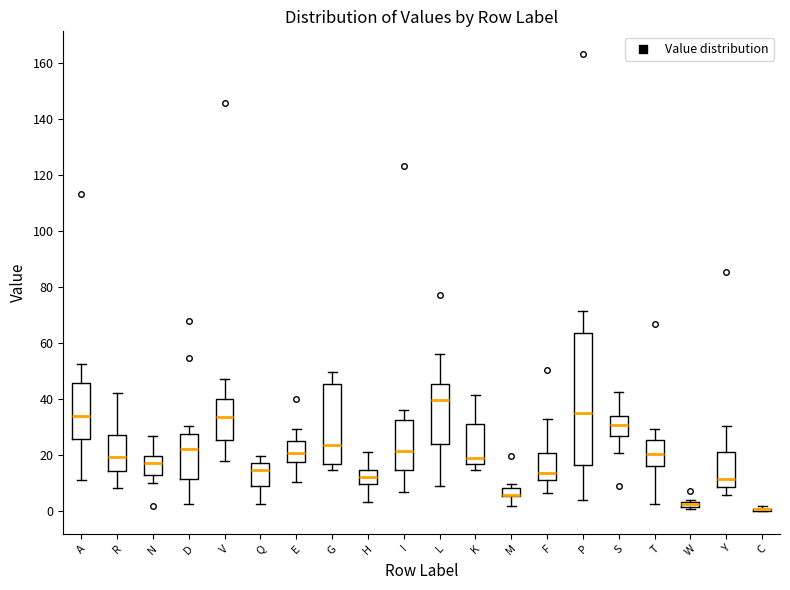

Where does the lower whisker of the box for N end on the y-axis? The values are not printed on the chart, so give them approximately, as read against the axis.

10